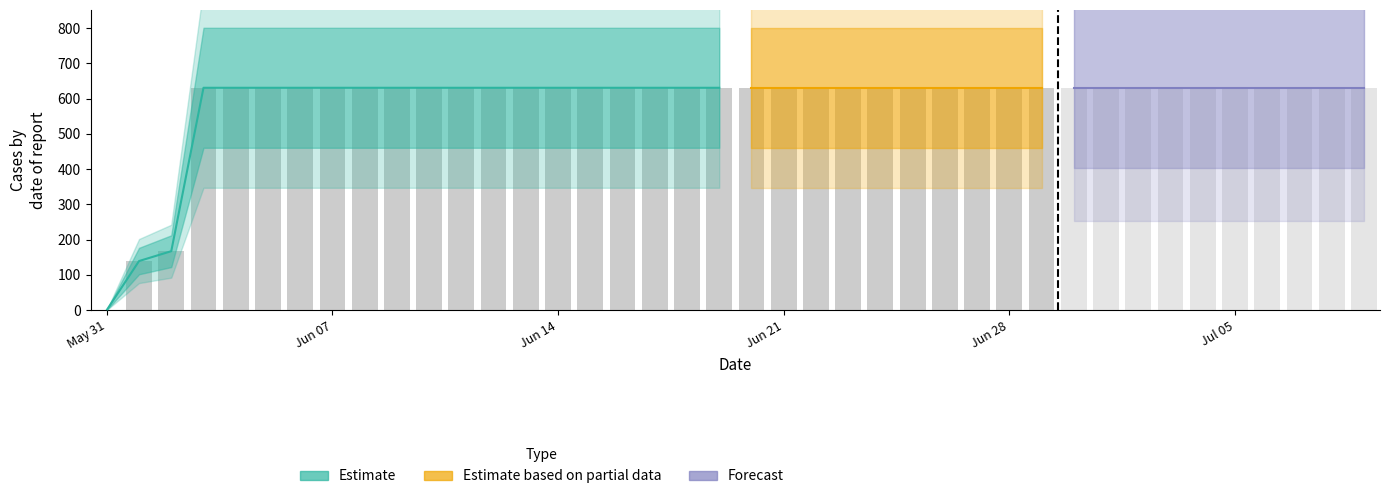

Rank the categories by value from highest to lowest.

2020-06-03, 2020-06-04, 2020-06-05, 2020-06-06, 2020-06-07, 2020-06-08, 2020-06-09, 2020-06-10, 2020-06-11, 2020-06-12, 2020-06-13, 2020-06-14, 2020-06-15, 2020-06-16, 2020-06-17, 2020-06-18, 2020-06-19, 2020-06-20, 2020-06-21, 2020-06-22, 2020-06-23, 2020-06-24, 2020-06-25, 2020-06-26, 2020-06-27, 2020-06-28, 2020-06-29, 2020-06-30, 2020-07-01, 2020-07-02, 2020-07-03, 2020-07-04, 2020-07-05, 2020-07-06, 2020-07-07, 2020-07-08, 2020-07-09, 2020-06-02, 2020-06-01, 2020-05-31